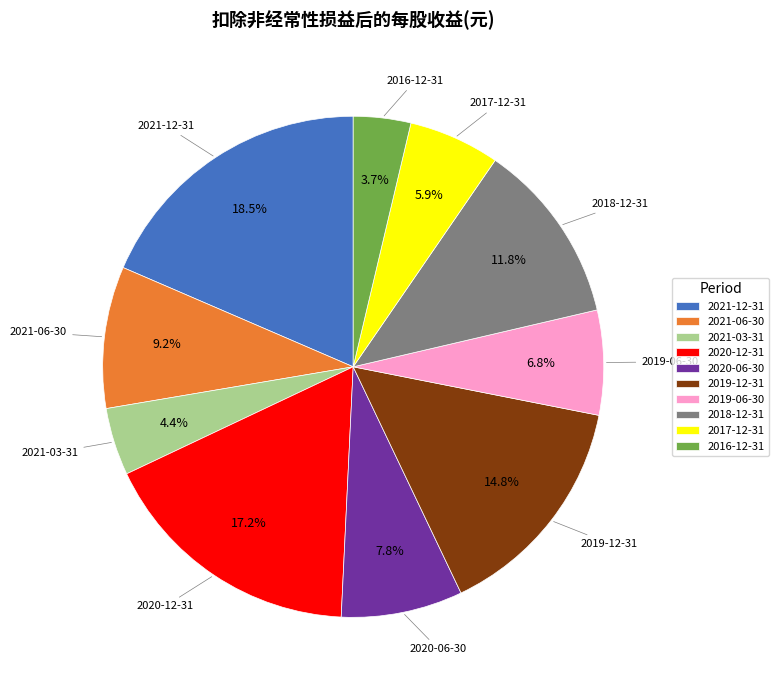

Do 2020-06-30 and 2016-12-31 together represent more than half of the pie?

No